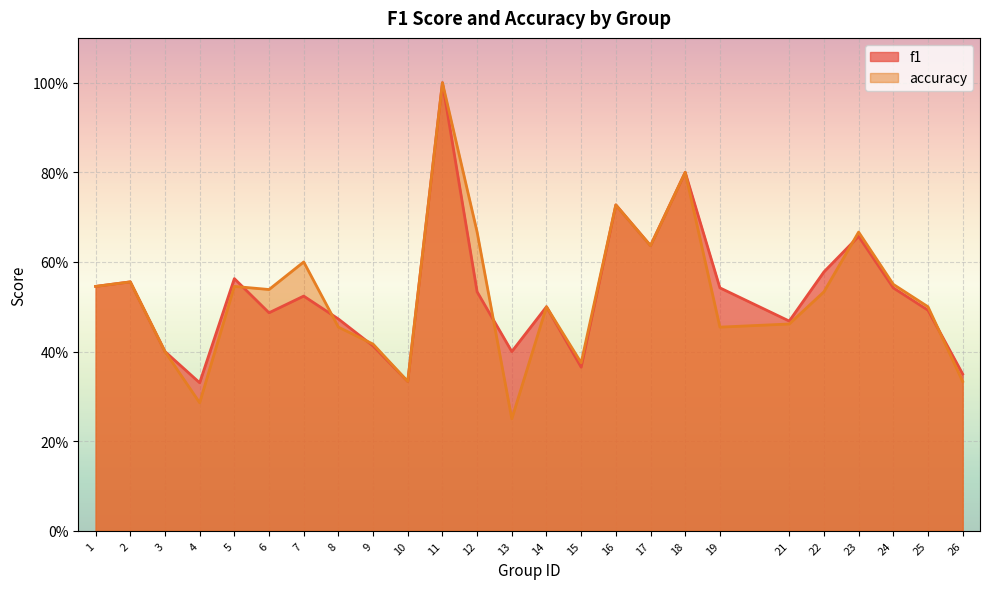

Reading right to left, transcribe all the data shown in this chart.

f1: 0.4	0.5	0.5	0.7	0.6	0.5	0.5	0.8	0.6	0.7	0.4	0.5	0.4	0.5	1.0	0.3	0.4	0.5	0.5	0.5	0.6	0.3	0.4	0.6	0.5
accuracy: 0.3	0.5	0.6	0.7	0.5	0.5	0.5	0.8	0.6	0.7	0.4	0.5	0.2	0.7	1.0	0.3	0.4	0.5	0.6	0.5	0.5	0.3	0.4	0.6	0.5